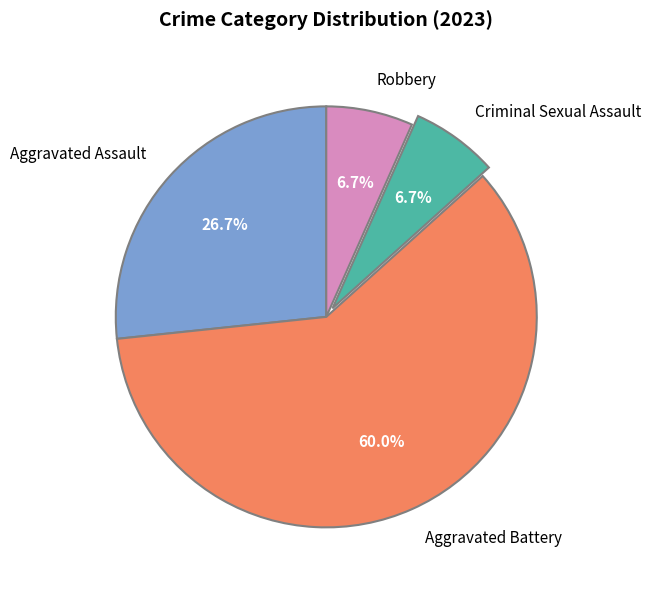

Which slice is the largest?

Aggravated Battery